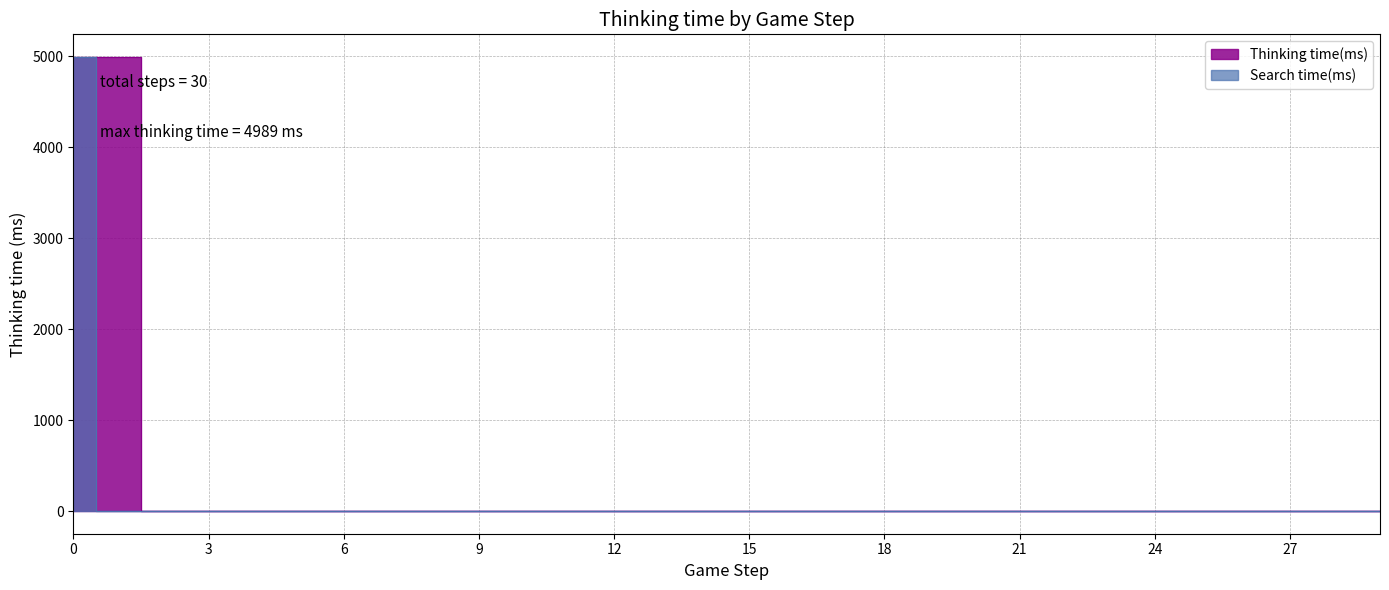

How many data points in Search time(ms) are above 0?

1